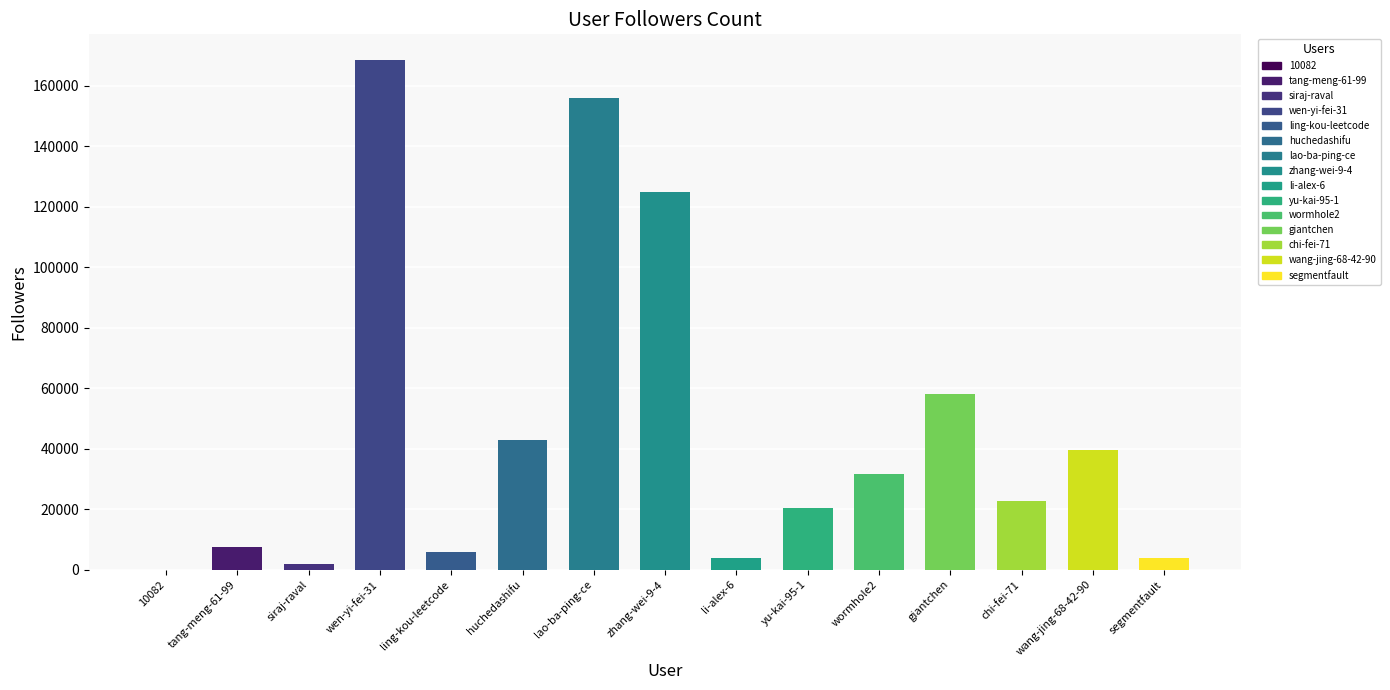

The value at tang-meng-61-99 is 7434. True or false?

True